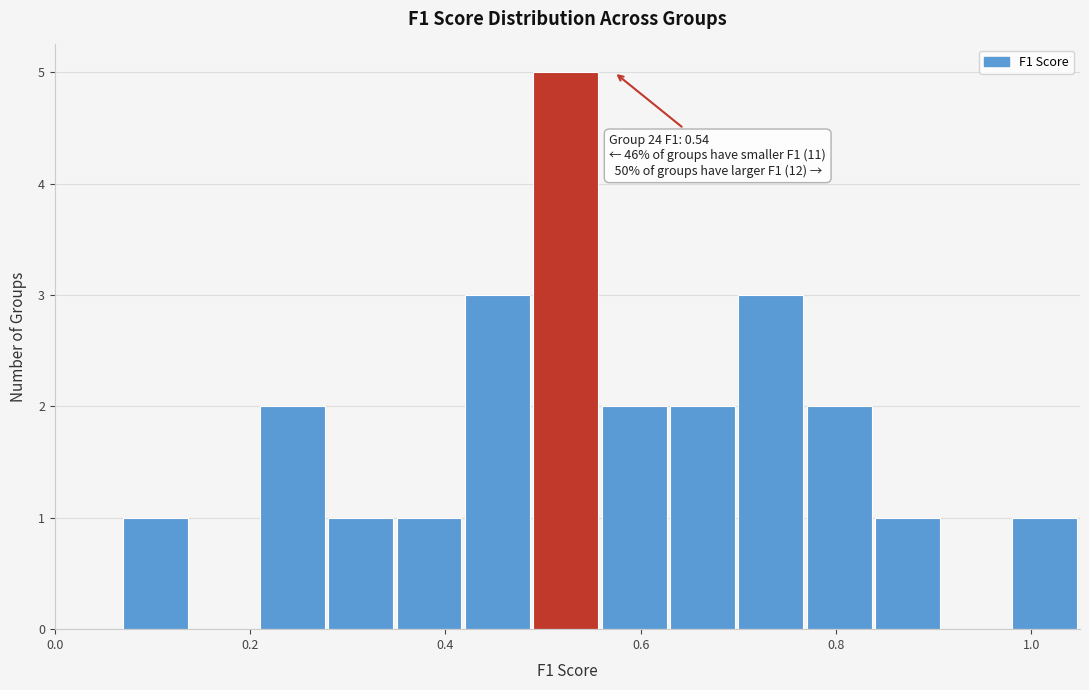

Around what value on the x-axis is the tallest bar? Give the approximate position of its centre, as read against the axis.

0.52